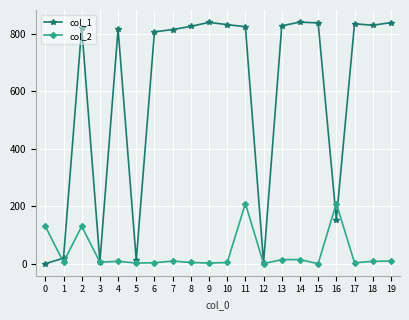

At how many categories does at least one series exceed 440?

14